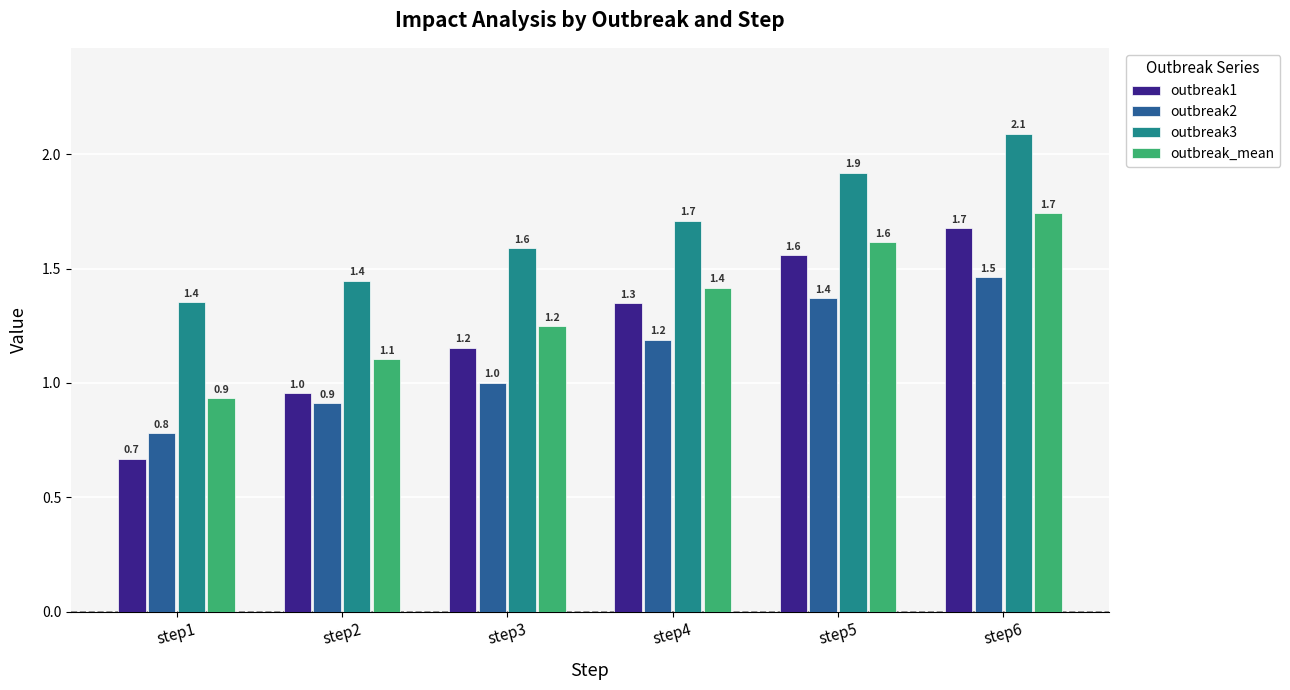

Reading left to right, extract all data points from this chart.

outbreak1: 0.7	1.0	1.2	1.3	1.6	1.7
outbreak2: 0.8	0.9	1.0	1.2	1.4	1.5
outbreak3: 1.4	1.4	1.6	1.7	1.9	2.1
outbreak_mean: 0.9	1.1	1.2	1.4	1.6	1.7